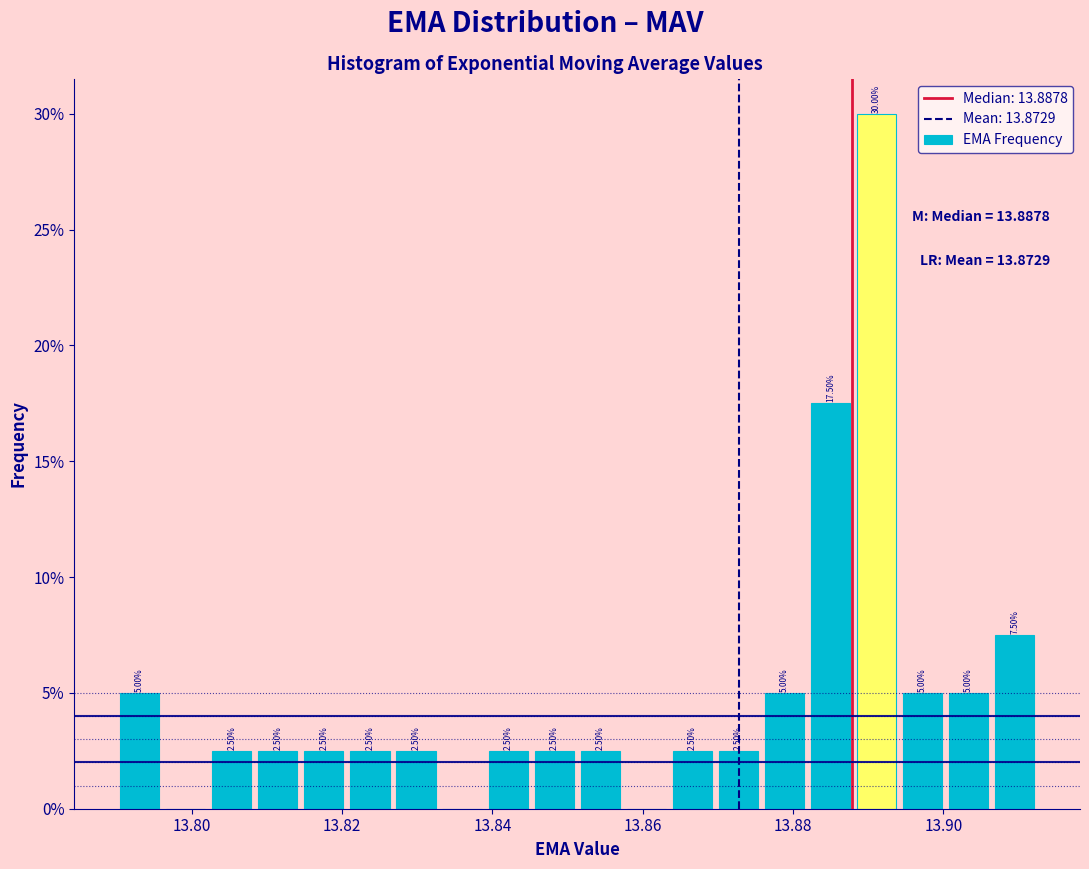

Read against the x-axis, roughly where is the centre of the tallest bar?

13.892